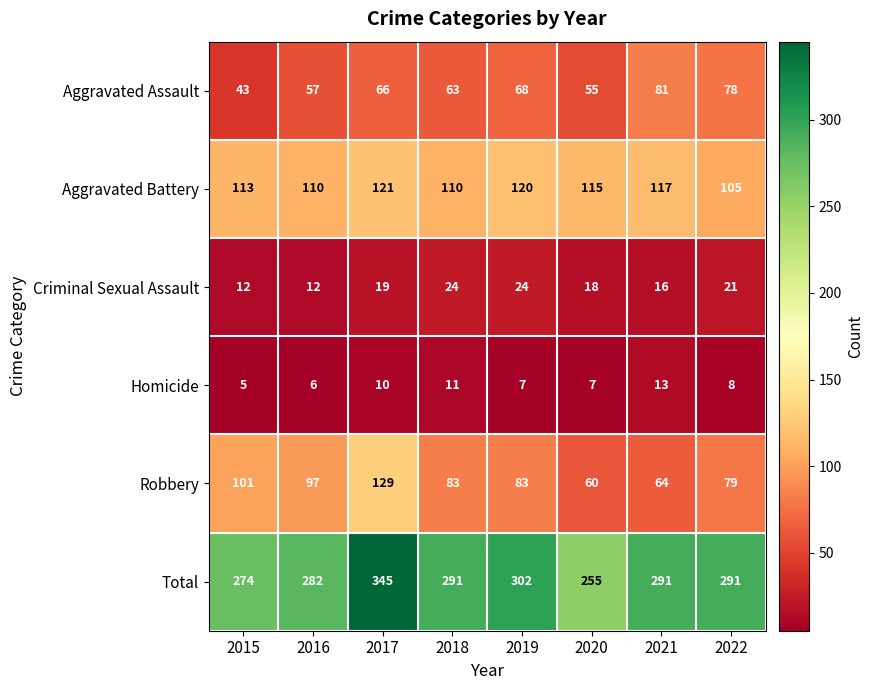

At which label does Robbery reach its minimum?

2020